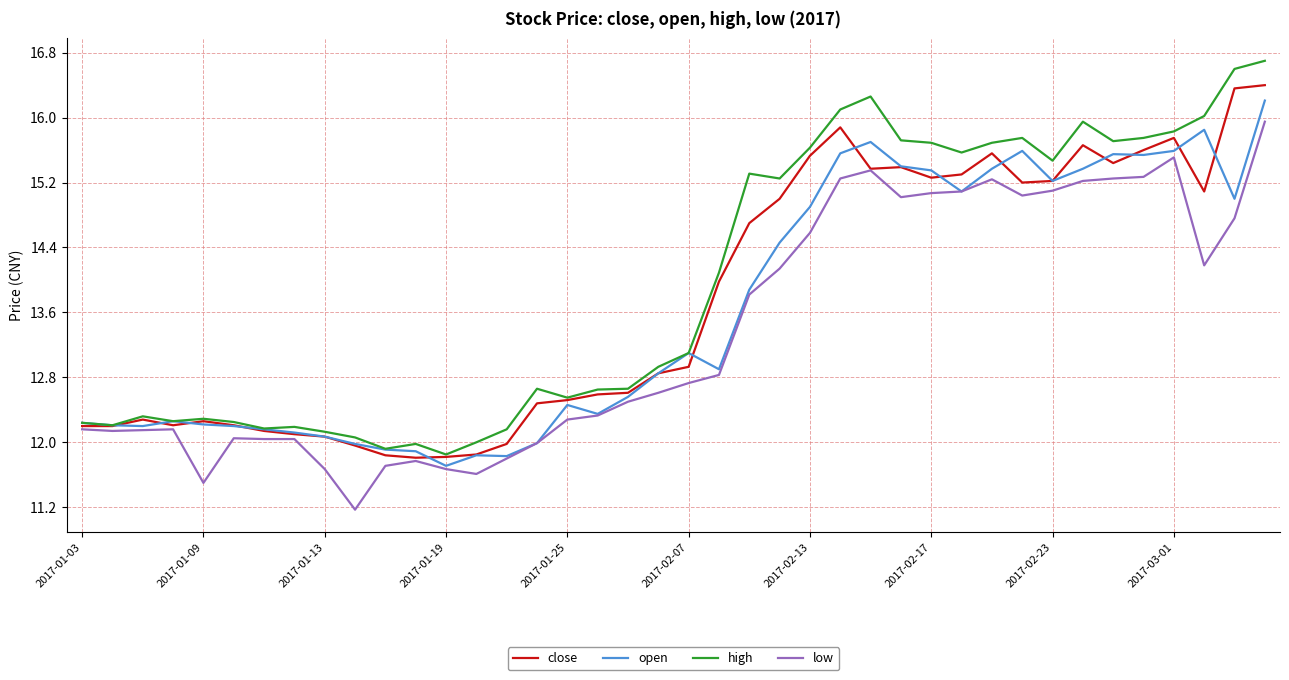

What is the lowest value of the open series?

11.7